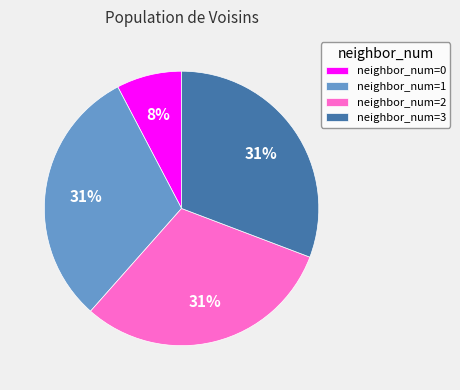

Does any single category account for the majority?

No